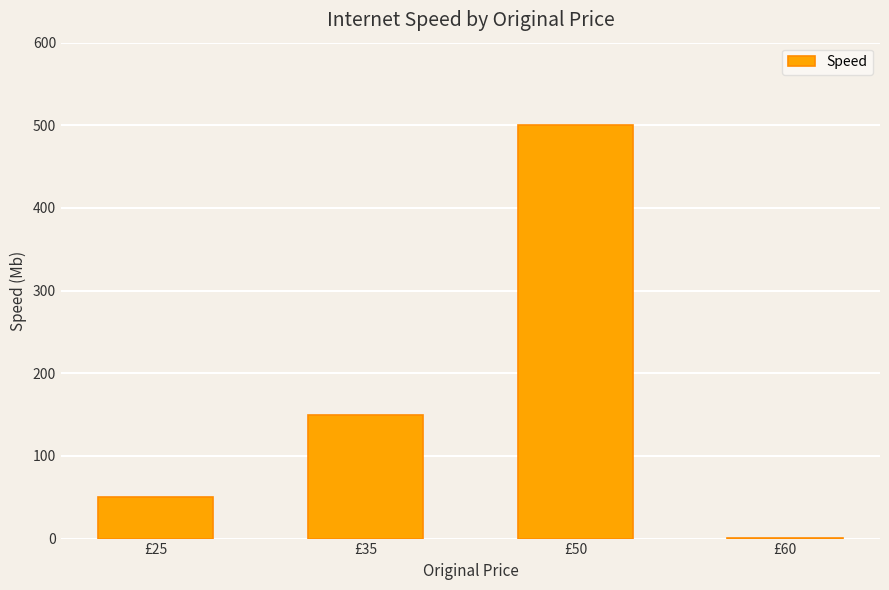

Which category has the highest value across all series?

£50